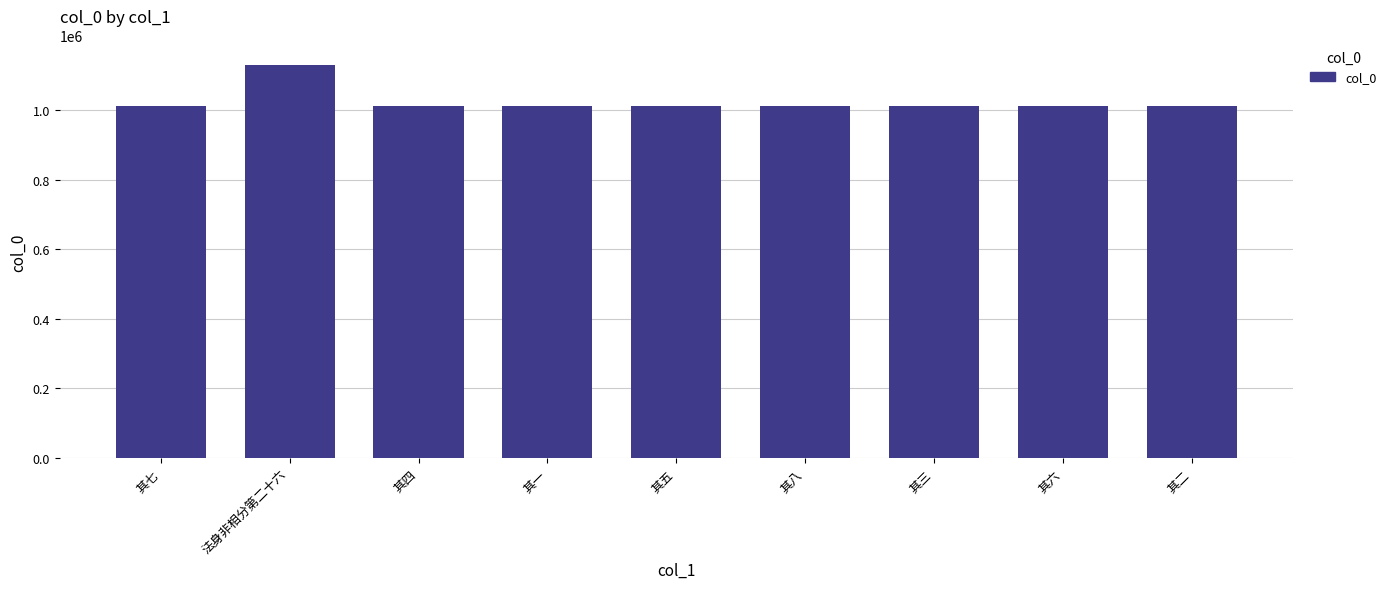

What position from the left is 其二?

9